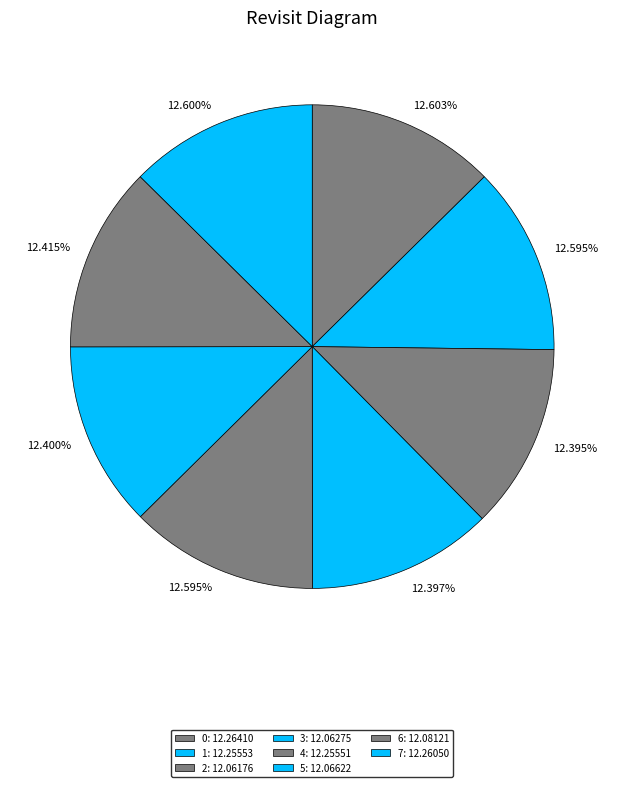

True or false: 6 accounts for 24% of the total.

False